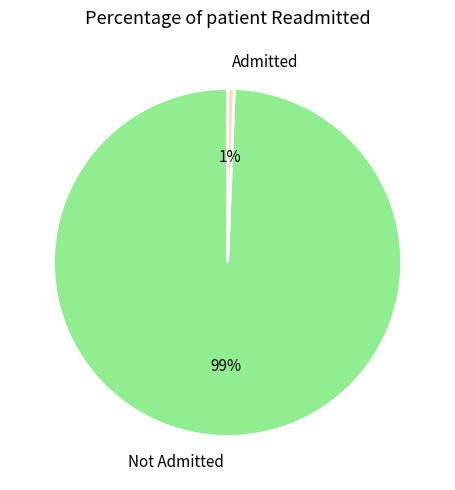

To the nearest percent, what is the combined percentage of Admitted and Not Admitted?

100%